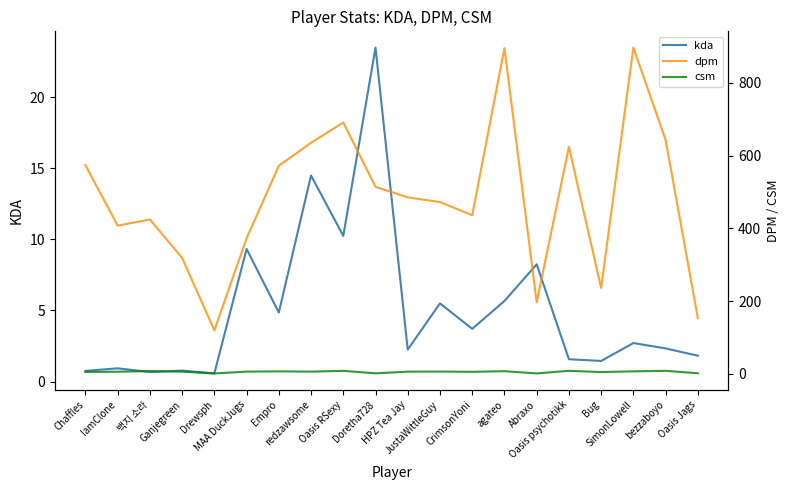

At which category does kda reach its first local peak?

IamClone